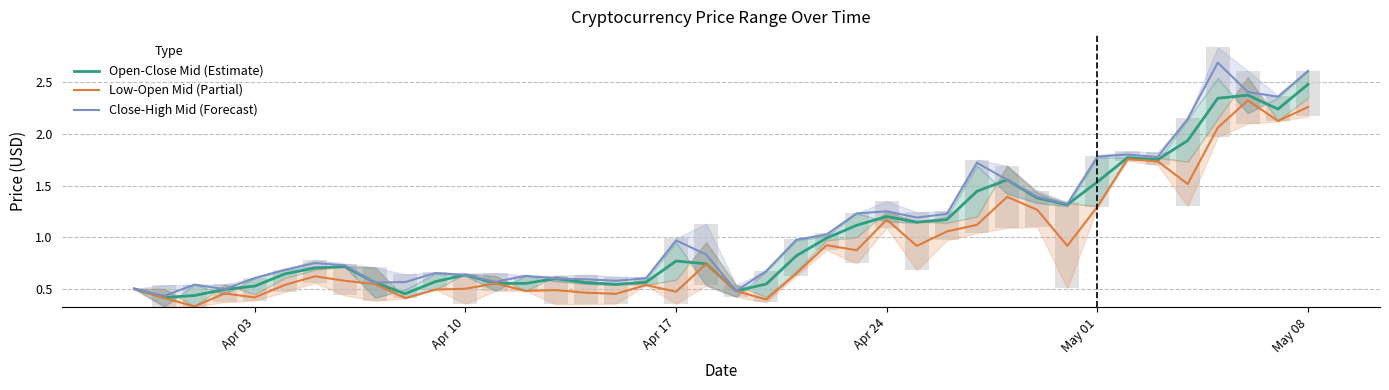

Which series has the largest total across all categories?

Close-High Mid (Forecast)